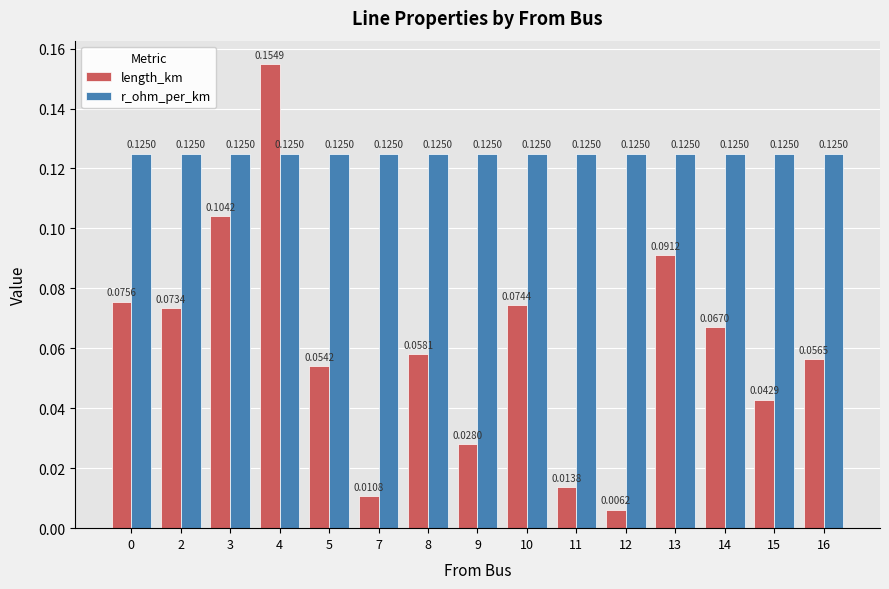

Which series has the widest spread of values?

length_km